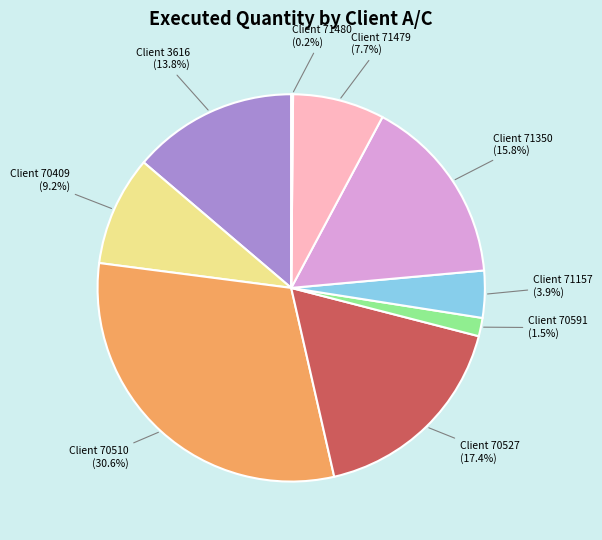

Which has a higher value, Client 70409 (9.2%) or Client 70527 (17.4%)?

Client 70527 (17.4%)